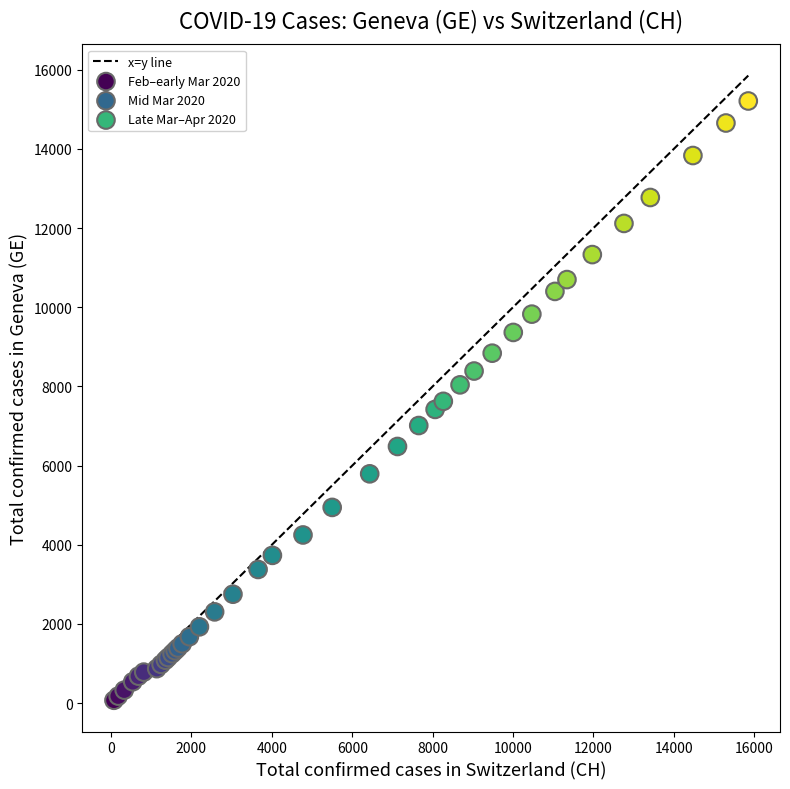

Which series has the largest Y range (max minus min)?

Late Mar–Apr 2020